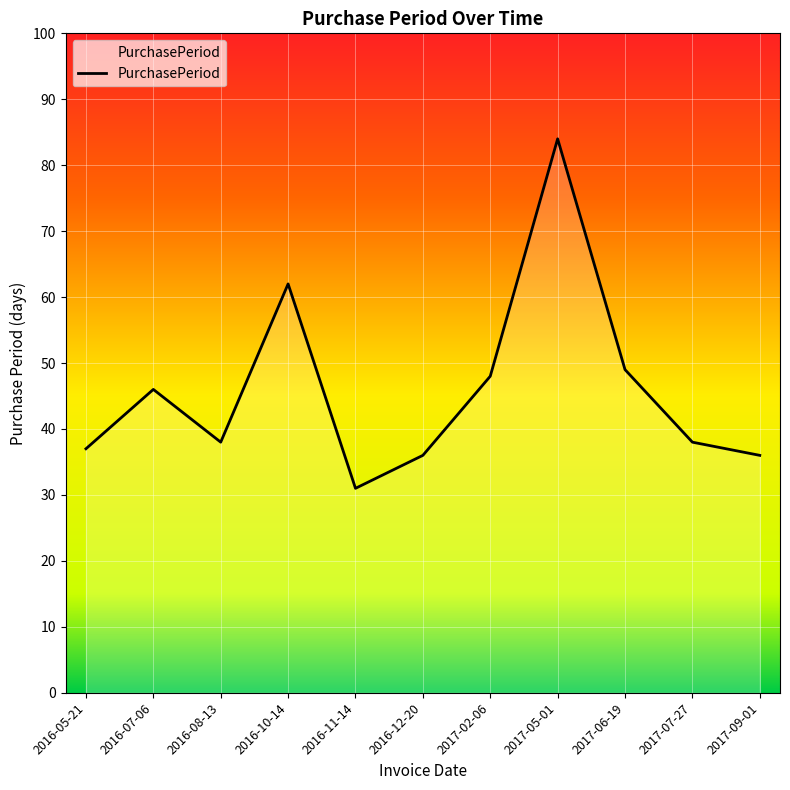

What is the difference between the second highest and minimum values?

31